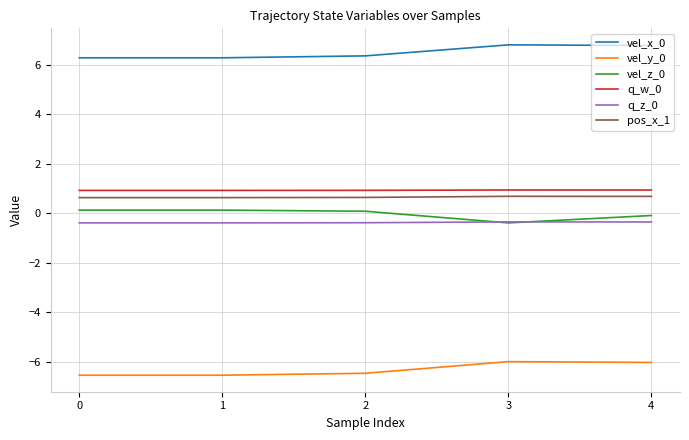

Is the value of q_z_0 at 3 greater than the value of vel_z_0 at 4?

No